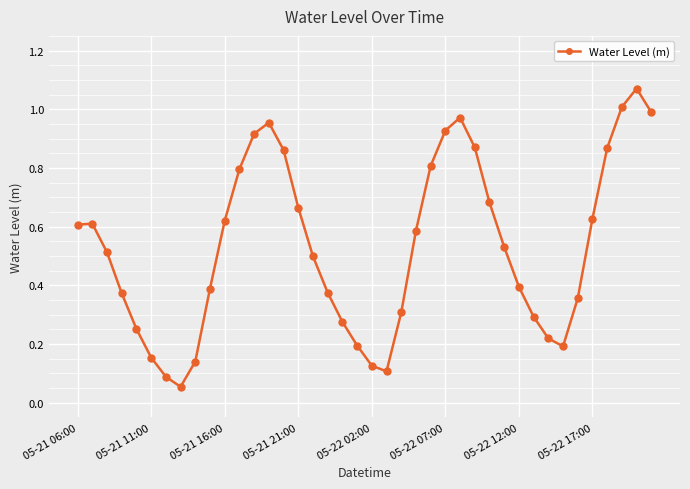

Does the chart have visible grid lines?

Yes